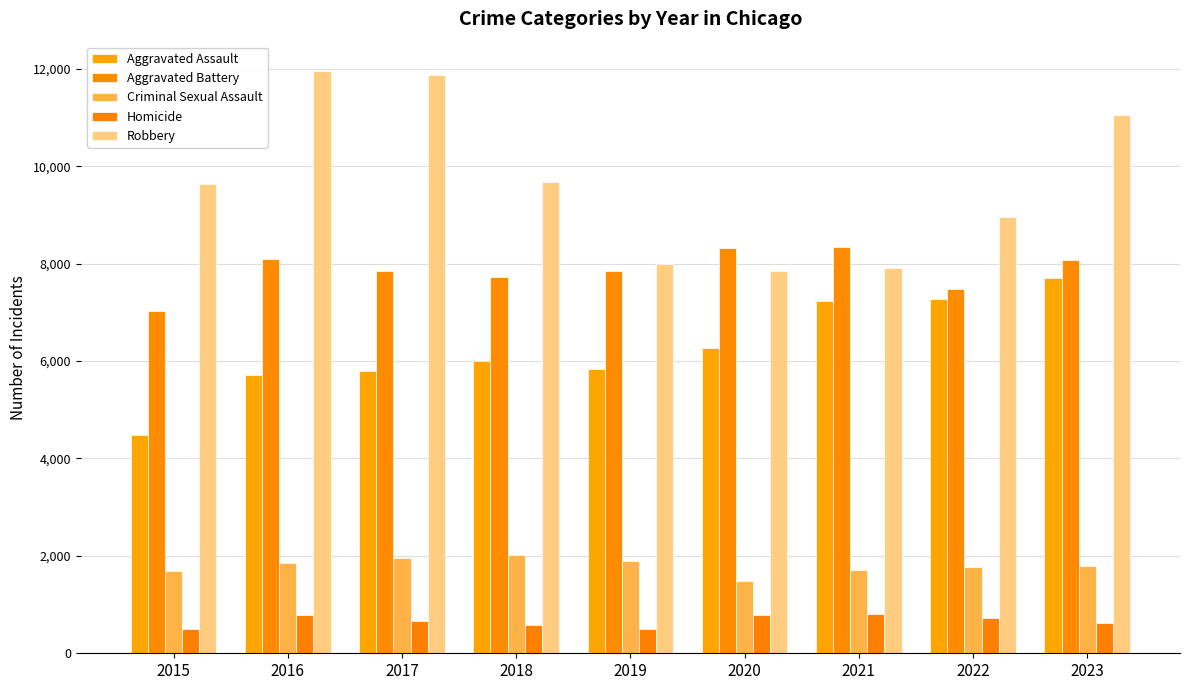

The value of Aggravated Battery at 2019 is 7857. True or false?

True